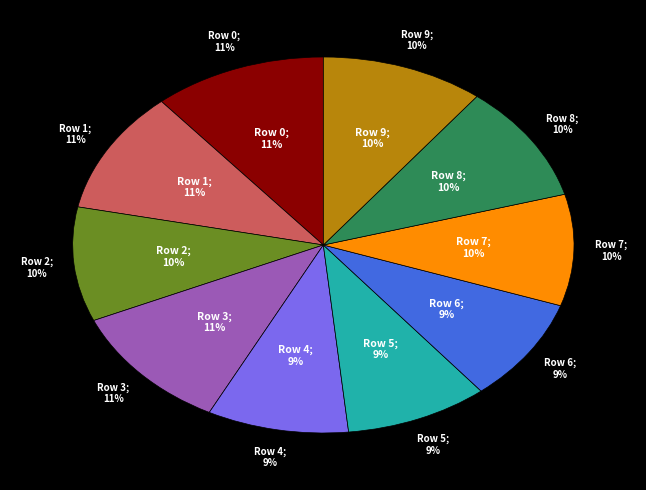

Combined, do 3 and 5 account for over 50%?

No